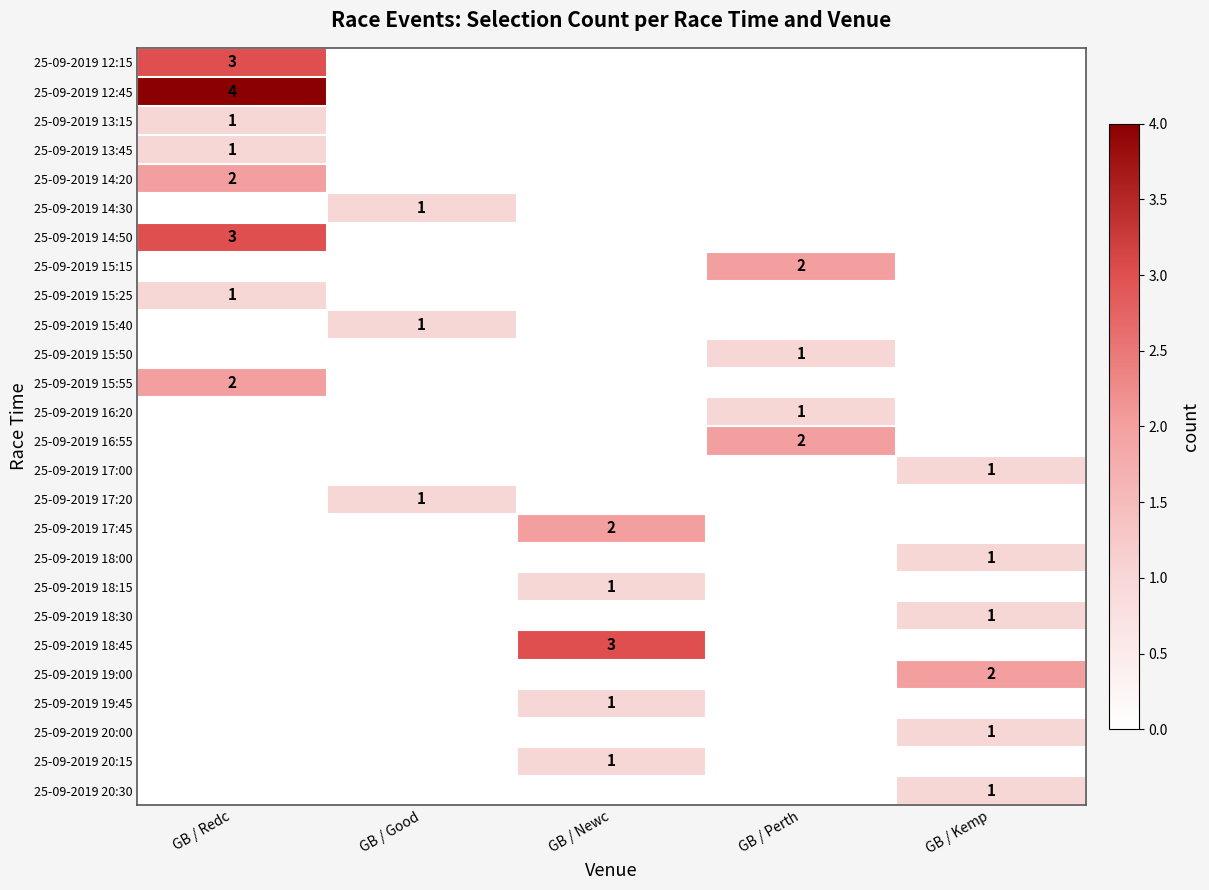

The value of 25-09-2019 18:45 at GB / Newc is 3. True or false?

True